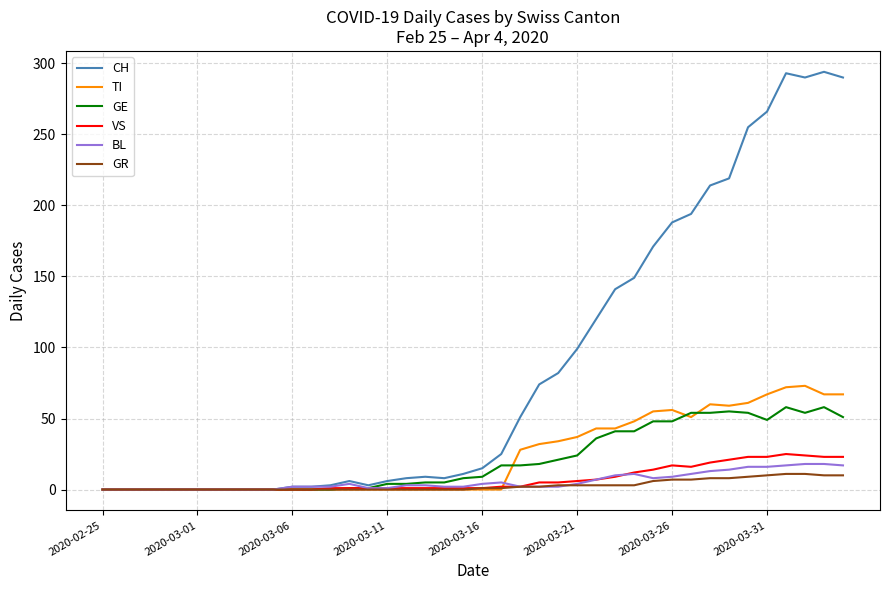

What are all the series names shown in the legend?

CH, TI, GE, VS, BL, GR